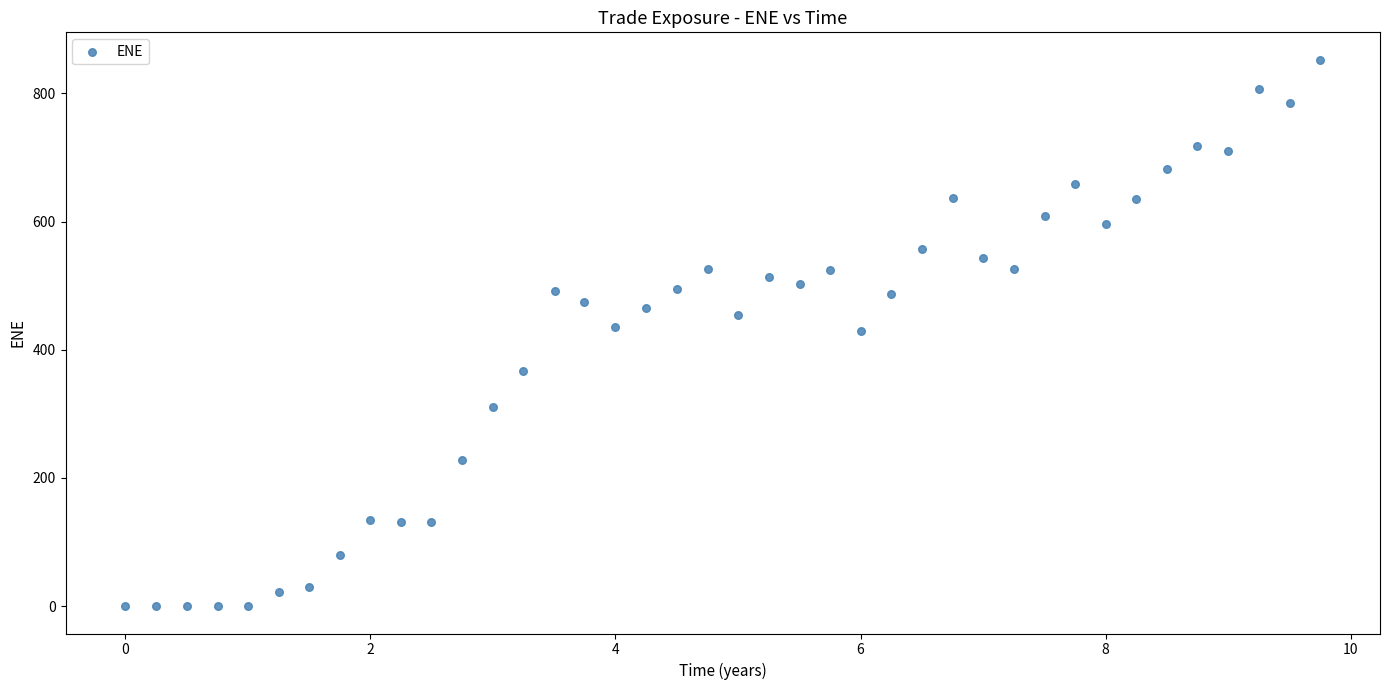

What is the range of X values (max minus min)?

9.8